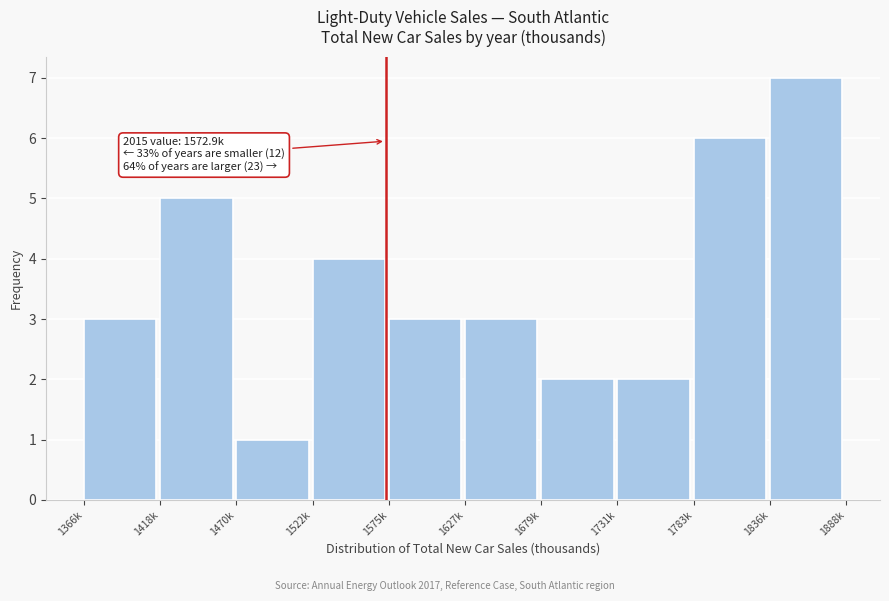

Reading left to right, what are all the values shown in this chart?

3	5	1	4	3	3	2	2	6	7